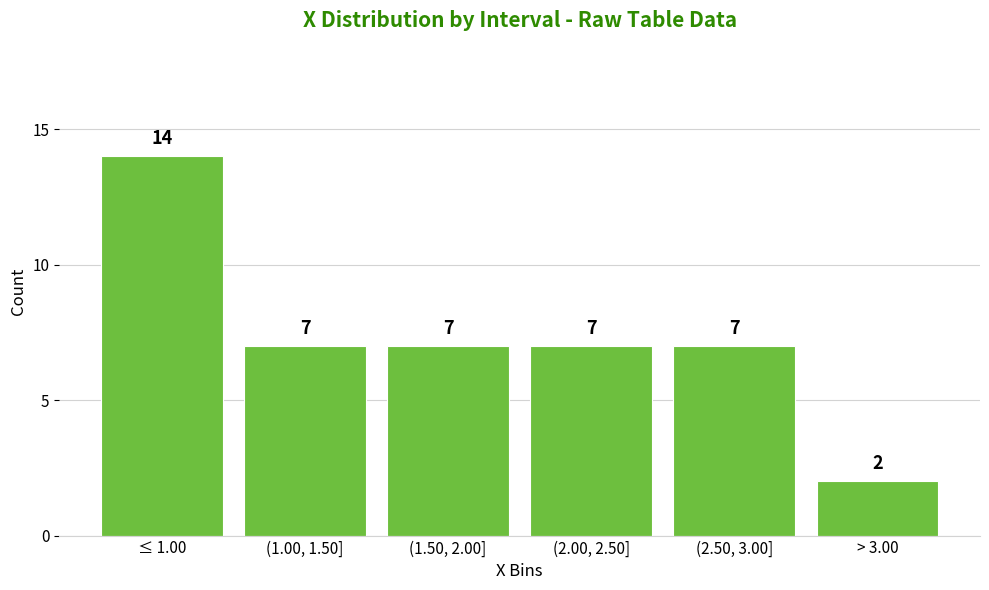

Reading left to right, list all the values displayed in this chart.

≤ 1.00=14	(1.00, 1.50]=7	(1.50, 2.00]=7	(2.00, 2.50]=7	(2.50, 3.00]=7	> 3.00=2